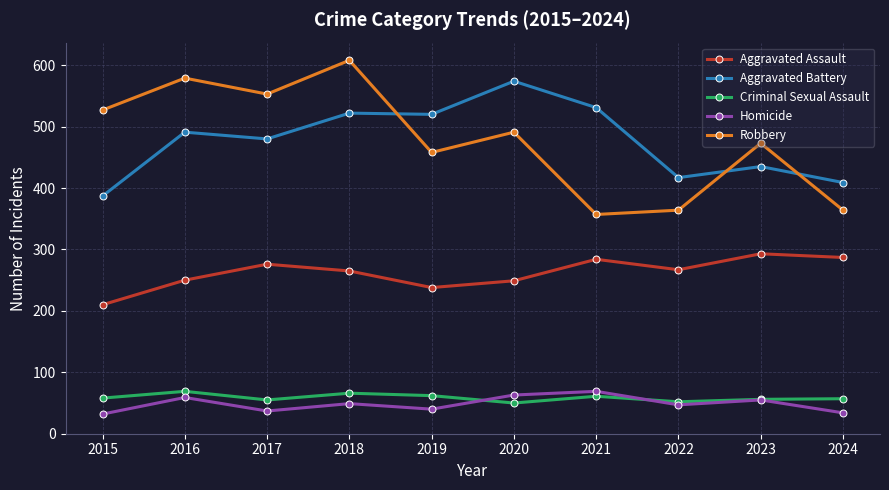

Is it true that Robbery equals 473 at 2023?

True